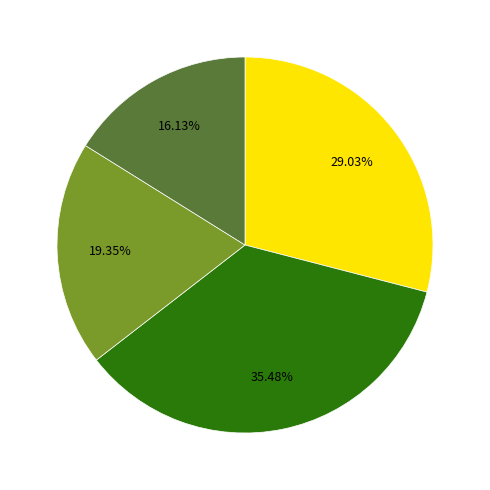

Does any single category account for the majority?

No